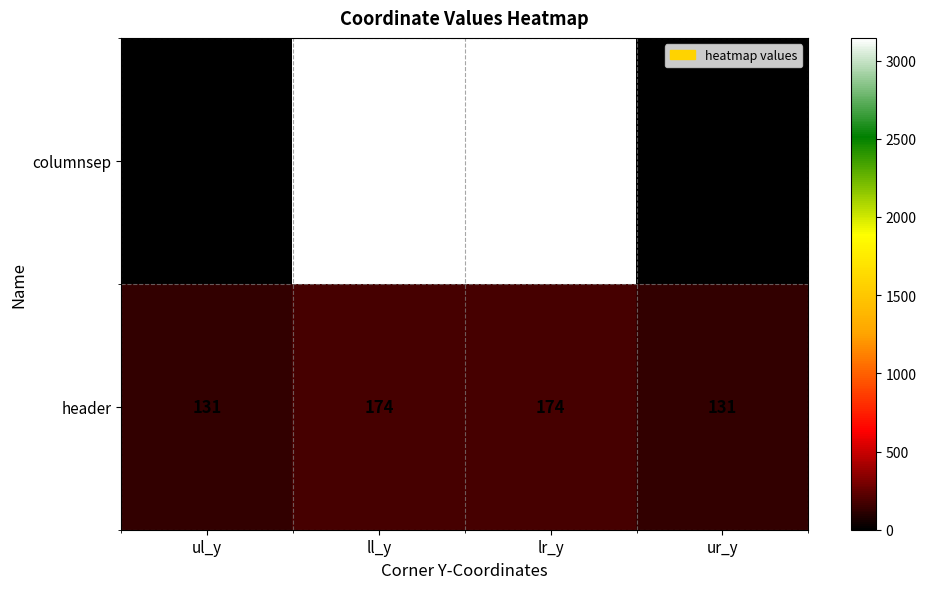

At how many categories does at least one series exceed 2729?

2